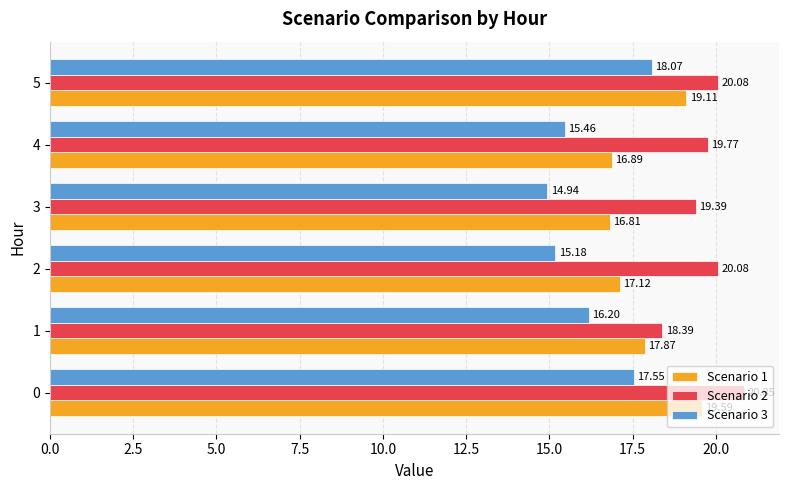

What is the maximum value for Scenario 1?

19.6